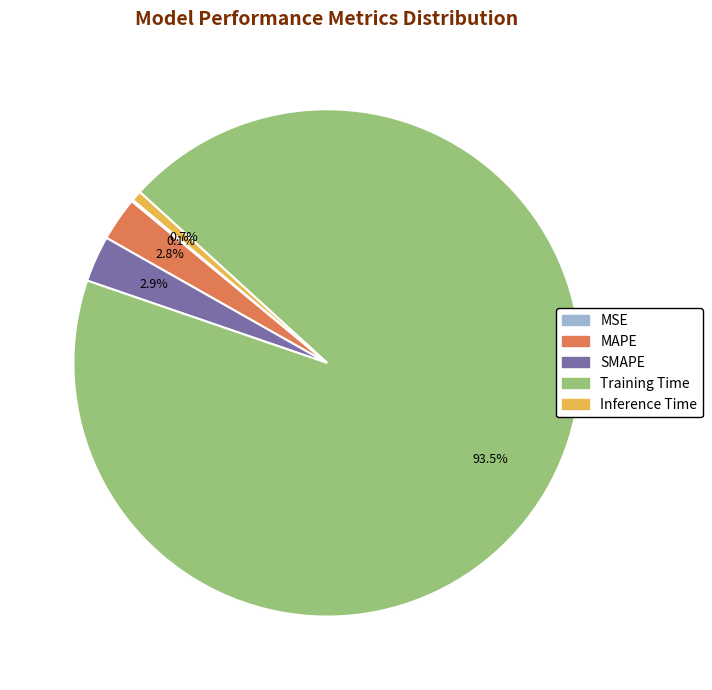

What is the largest slice in the pie chart?

Training Time